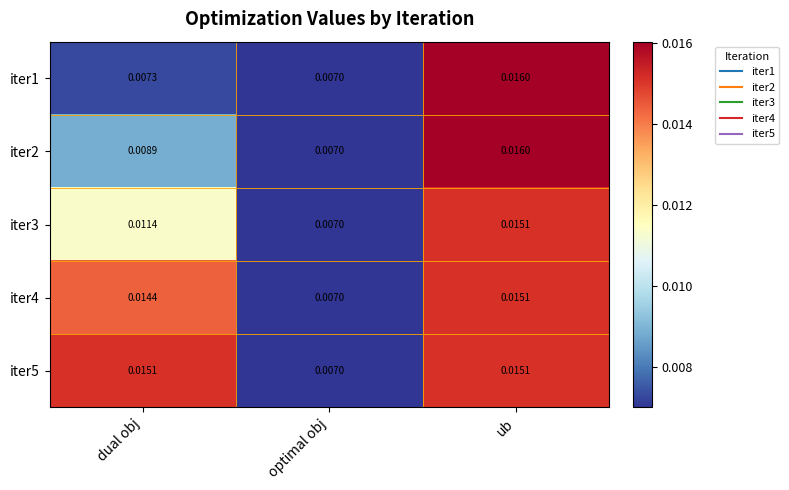

List the labels in order of iter4 value, largest first.

ub, dual obj, optimal obj